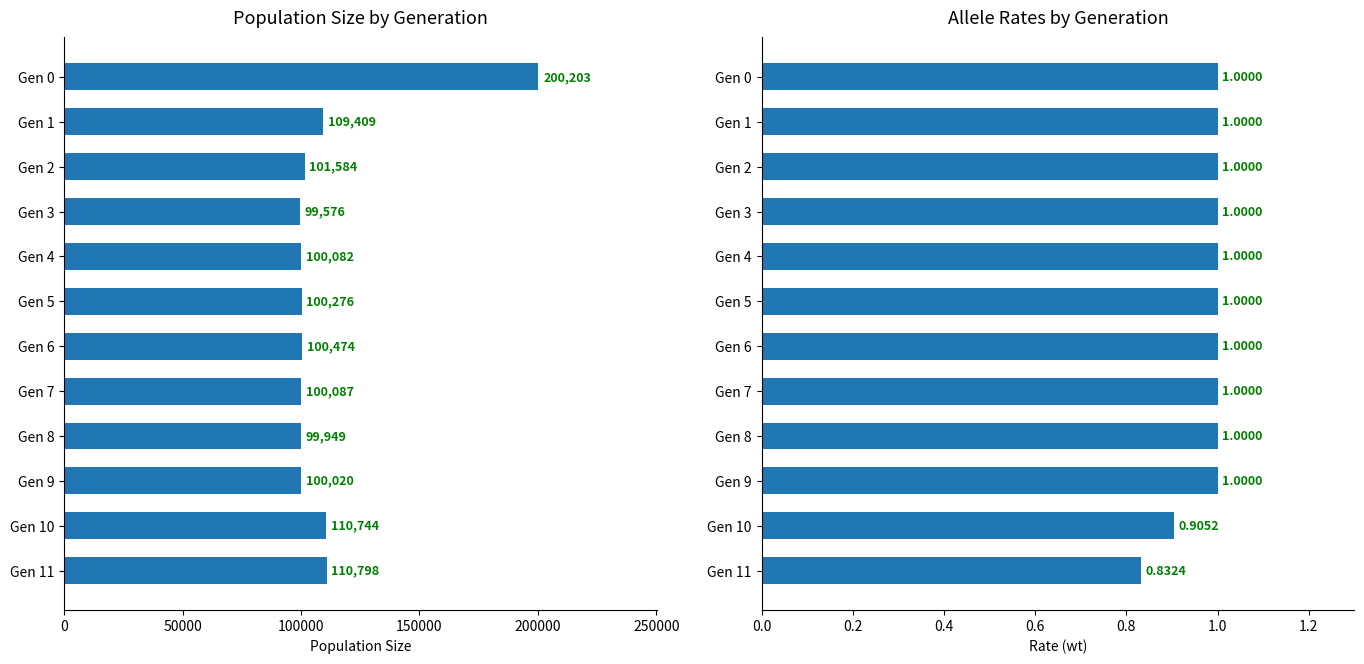

What is the maximum value for size?

200203.0